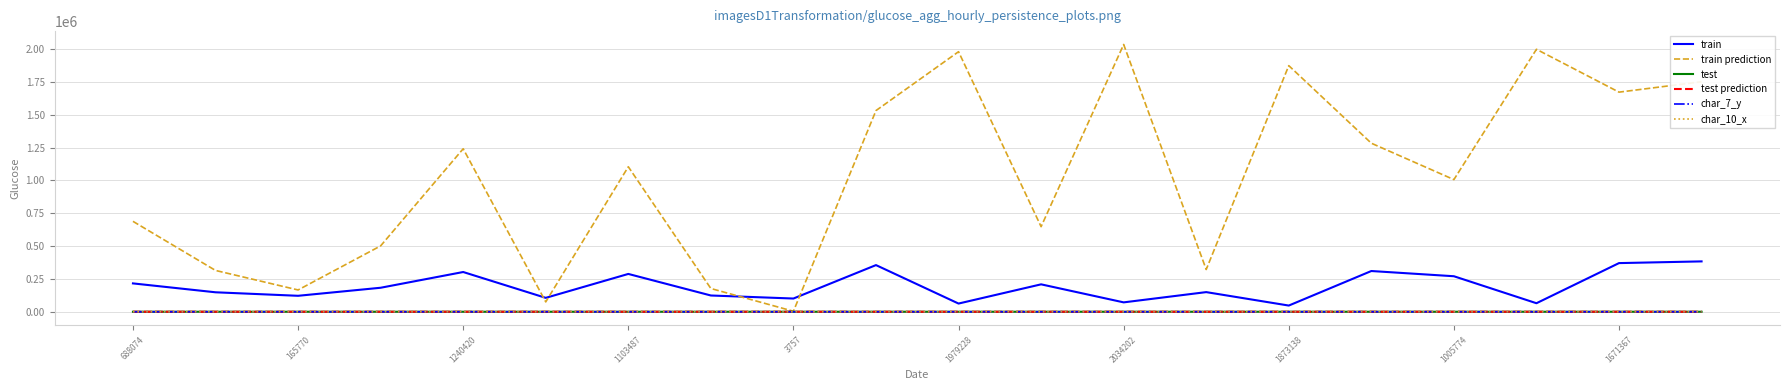

True or false: train and test intersect in this chart.

False